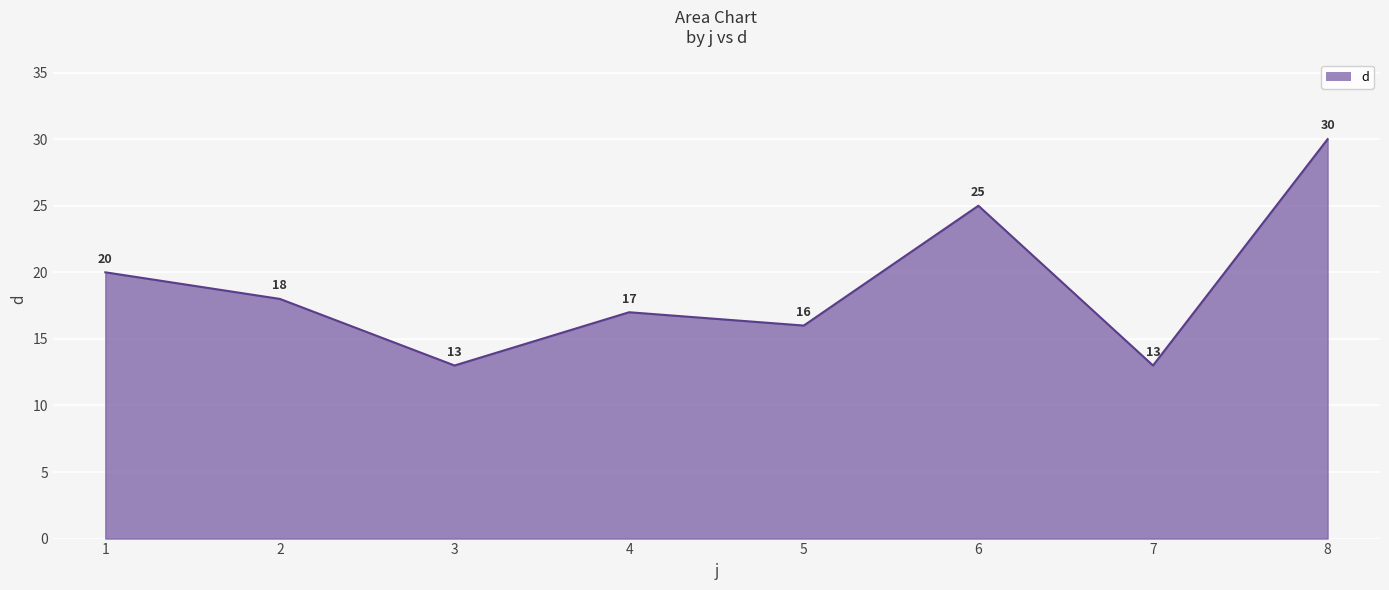

Does the chart display data point markers on the line(s)?

No